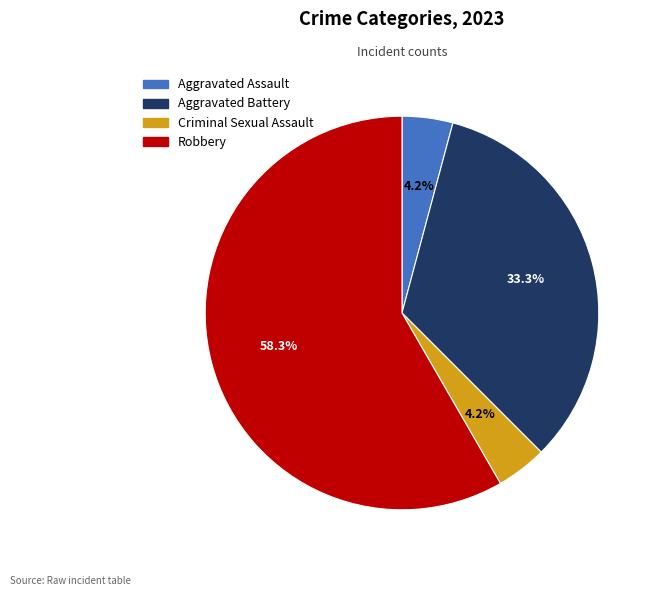

To the nearest percent, what is the combined percentage of Aggravated Battery and Robbery?

92%